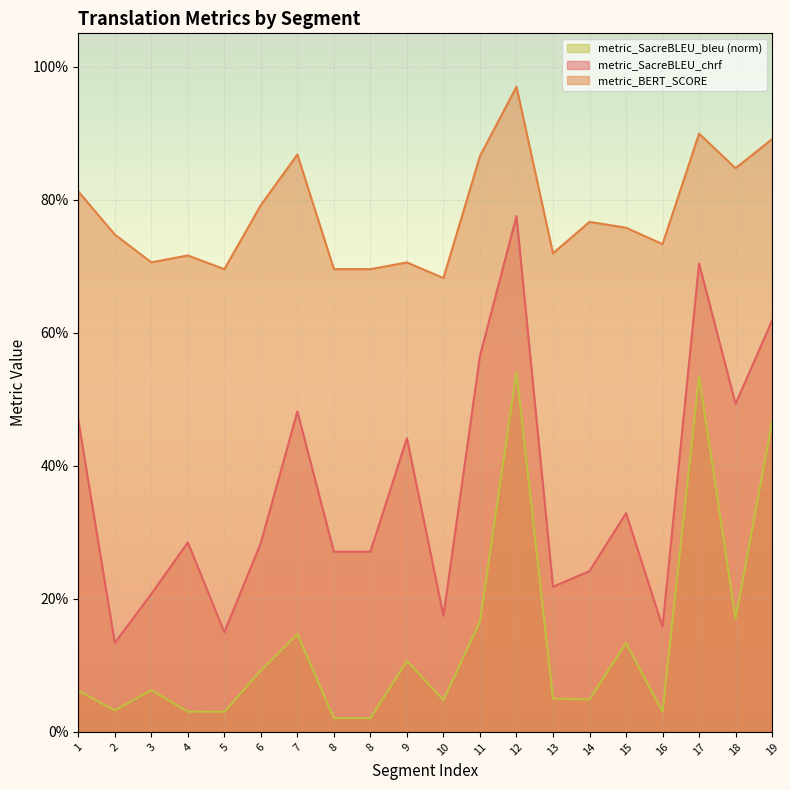

Reading left to right, transcribe all the data shown in this chart.

metric_SacreBLEU_chrf: 0.5	0.1	0.2	0.3	0.1	0.3	0.5	0.3	0.3	0.4	0.2	0.6	0.8	0.2	0.2	0.3	0.2	0.7	0.5	0.6
metric_BERT_SCORE: 0.8	0.7	0.7	0.7	0.7	0.8	0.9	0.7	0.7	0.7	0.7	0.9	1.0	0.7	0.8	0.8	0.7	0.9	0.8	0.9
metric_SacreBLEU_bleu: 0.1	0.0	0.1	0.0	0.0	0.1	0.1	0.0	0.0	0.1	0.0	0.2	0.5	0.0	0.0	0.1	0.0	0.5	0.2	0.5